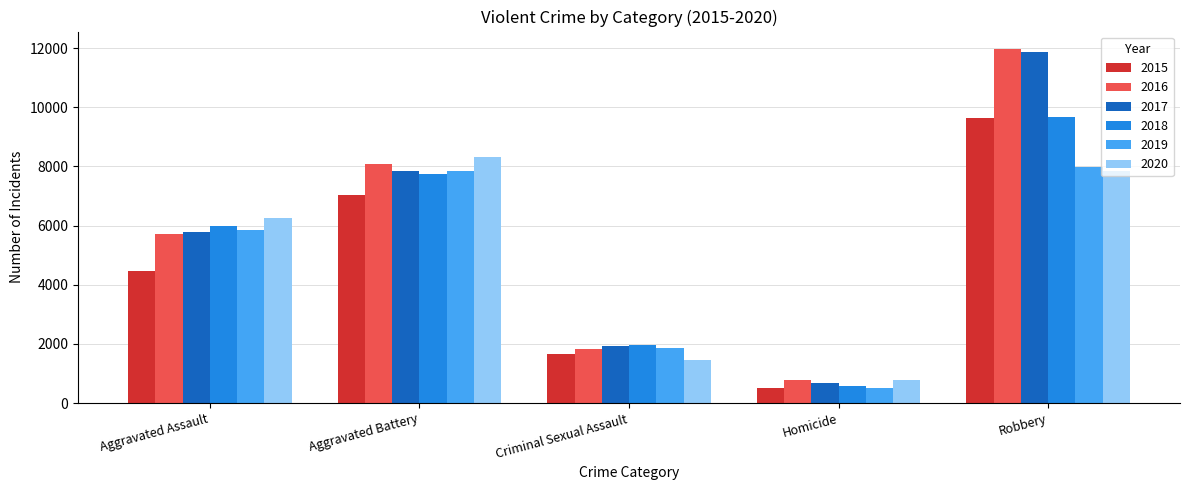

Reading left to right, list all the values displayed in this chart.

2015: 4480	7018	1669	496	9638
2016: 5712	8085	1816	786	11960
2017: 5793	7845	1940	672	11880
2018: 6001	7734	1976	589	9679
2019: 5840	7857	1877	498	7994
2020: 6263	8319	1451	787	7855